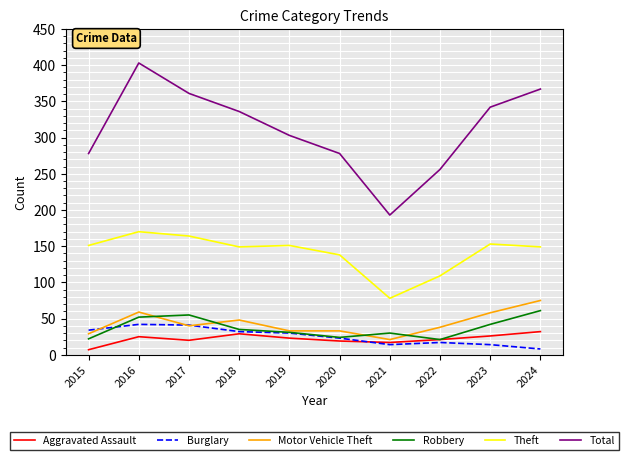

What is the smallest value displayed?

7